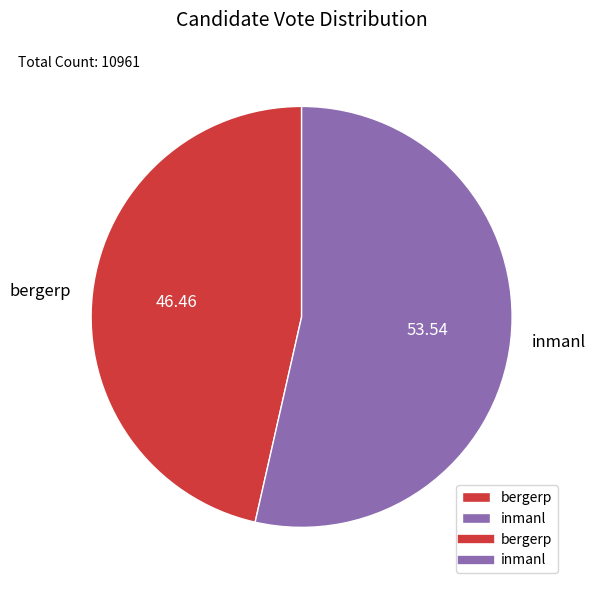

How many slices are in this pie chart?

2